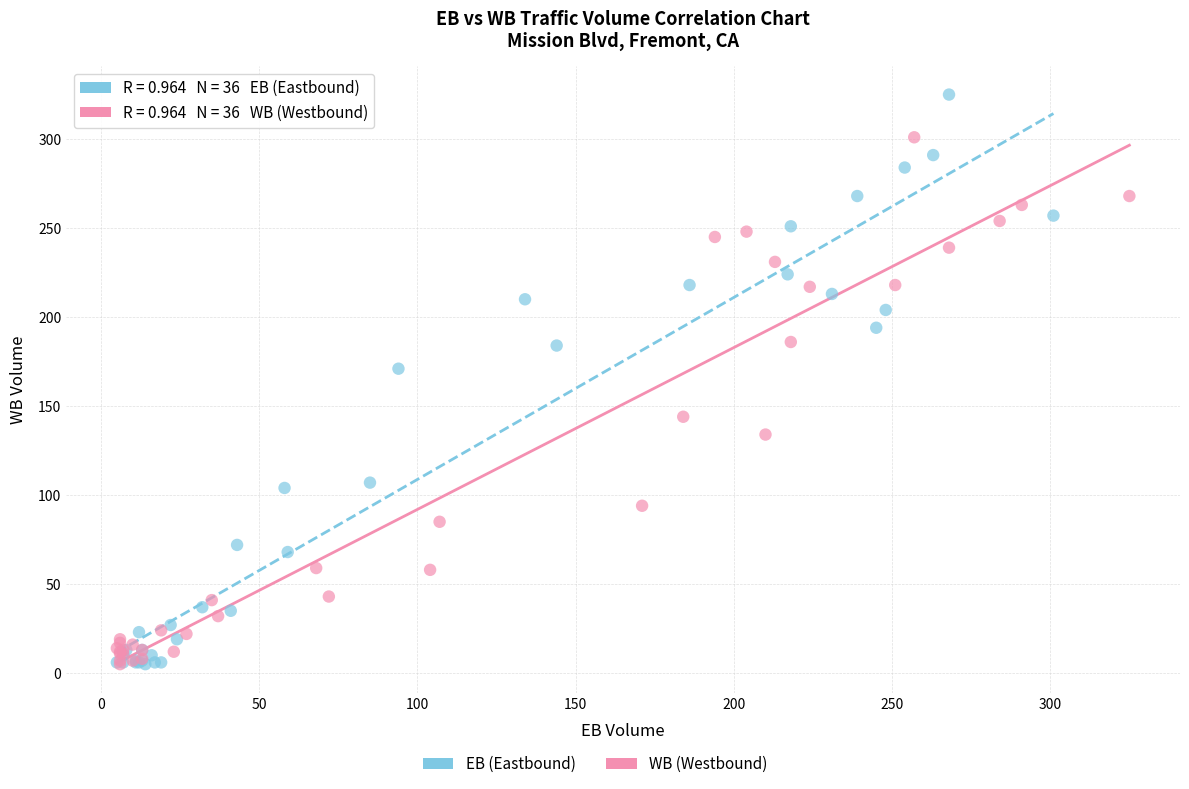

Which series reaches the maximum Y coordinate?

EB (Eastbound)